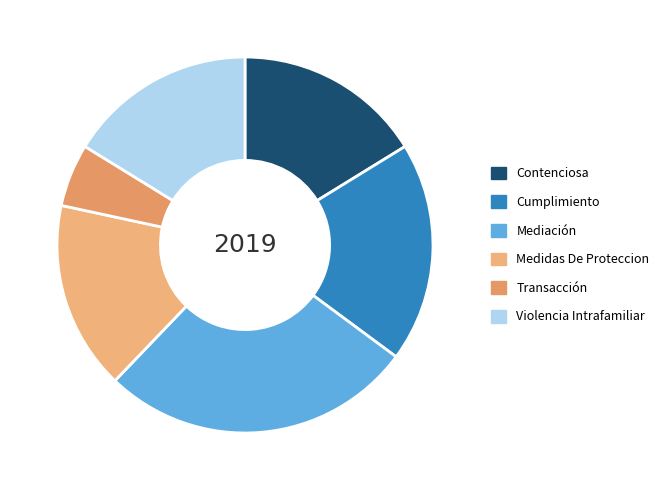

True or false: Mediación accounts for 27% of the total.

True